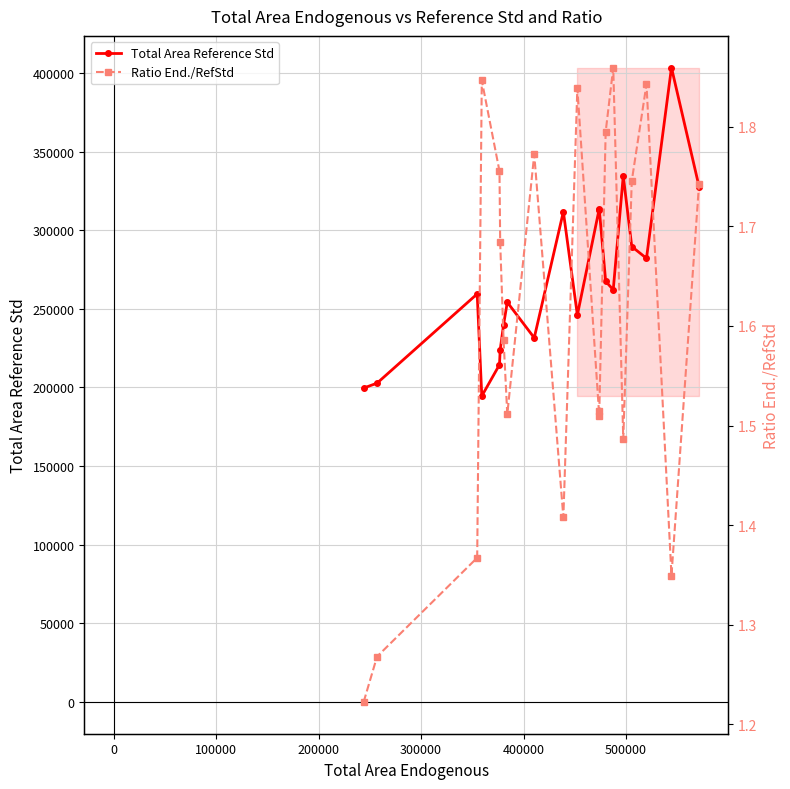

What is the value of the Total Area Reference Std point at the 11th from the left?

246071